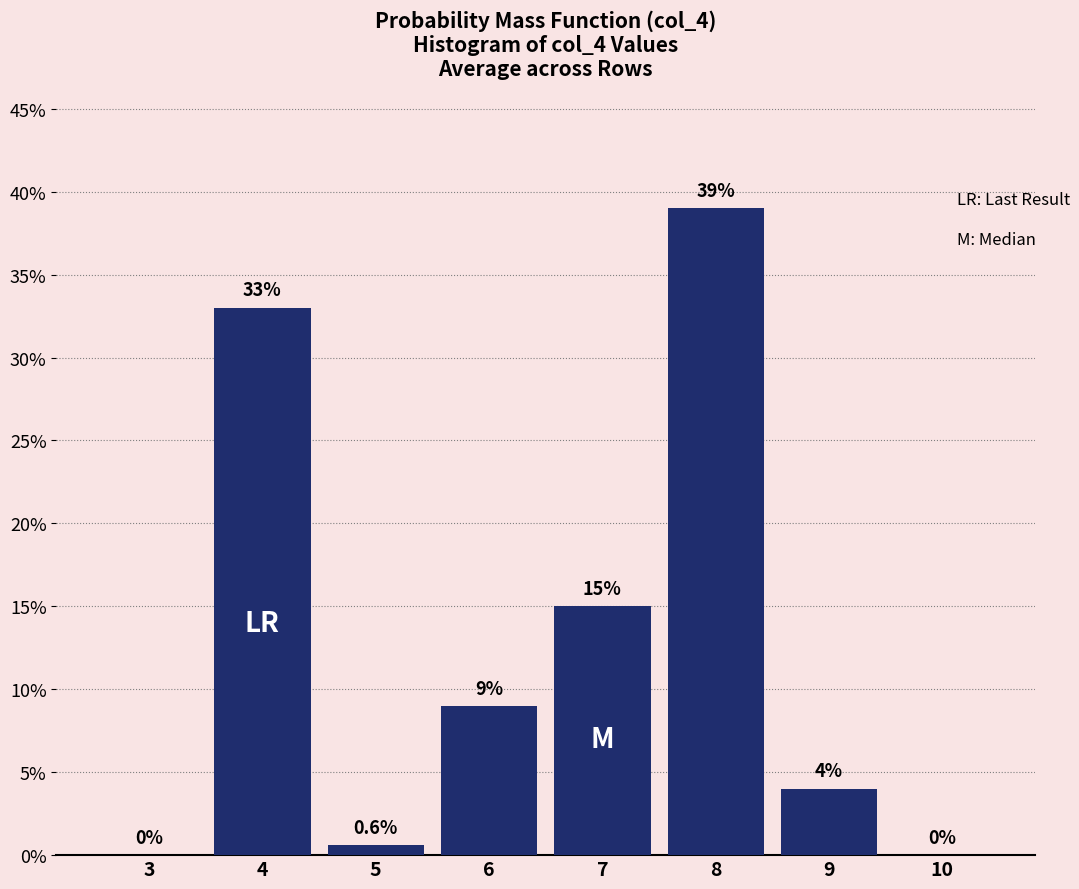

Reading left to right, transcribe all the data shown in this chart.

3=0.0	4=33.0	5=0.6	6=9.0	7=15.0	8=39.0	9=4.0	10=0.0